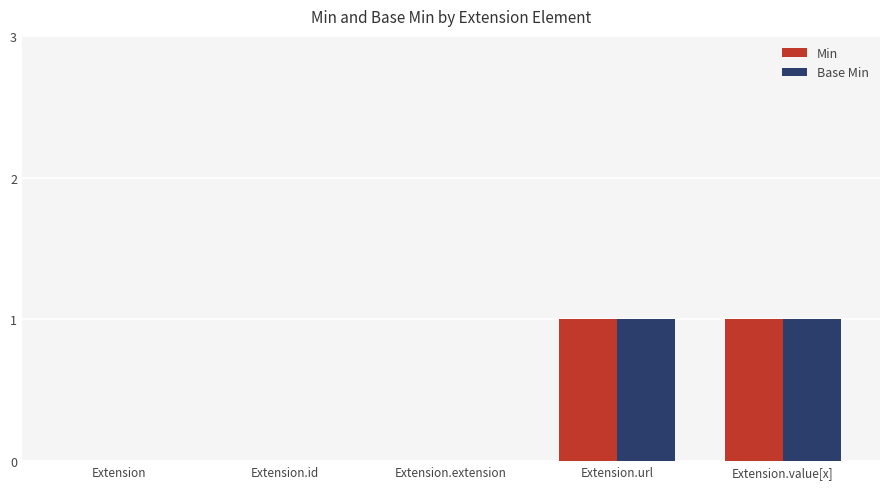

Is it true that Min equals 0 at Extension.extension?

True